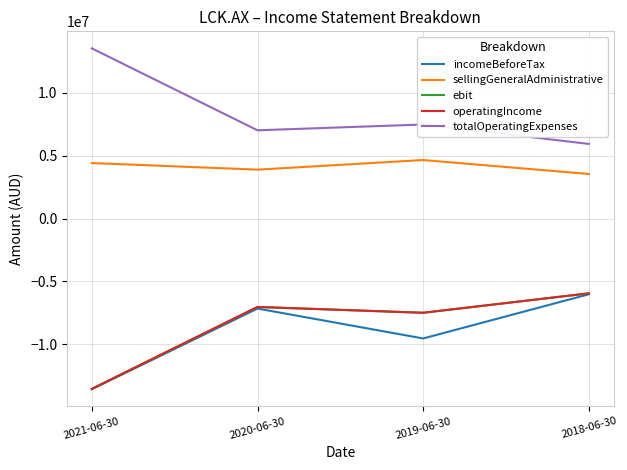

What is the spread (max minus min) of values at 2020-06-30?

14182806